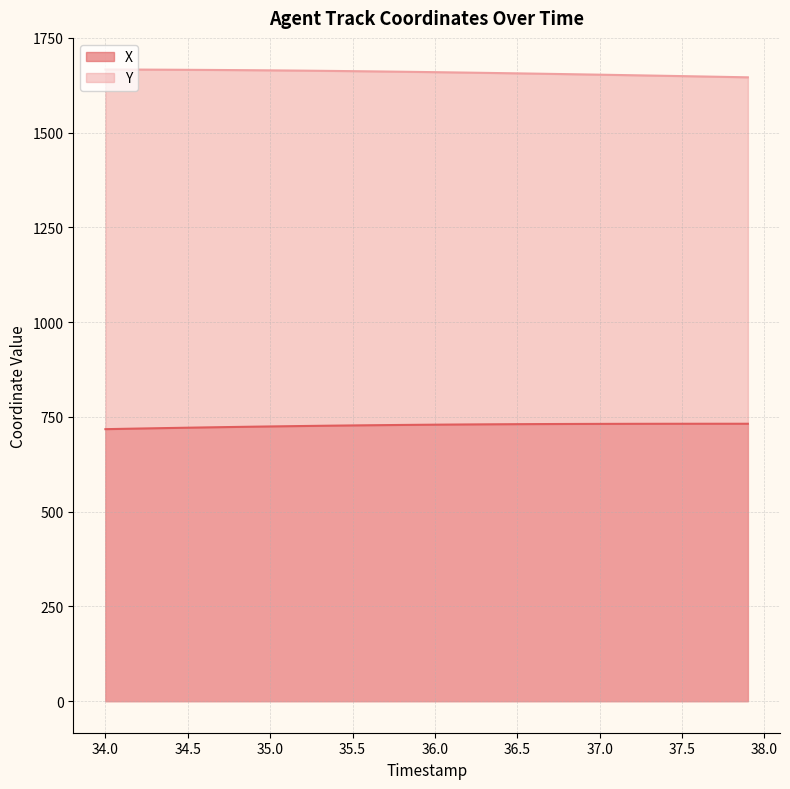

What is the spread (max minus min) of values at 36.0?

930.2